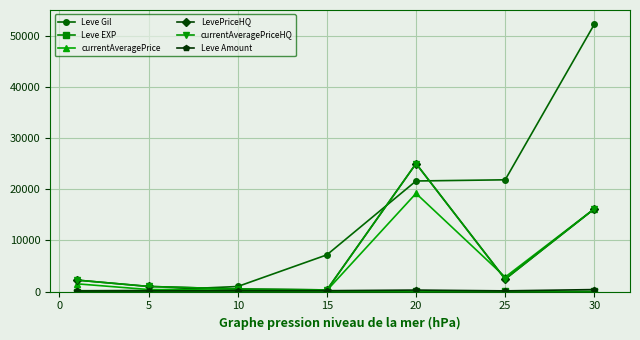

What is the difference between the second highest and minimum values in the LevePriceHQ series?

15843